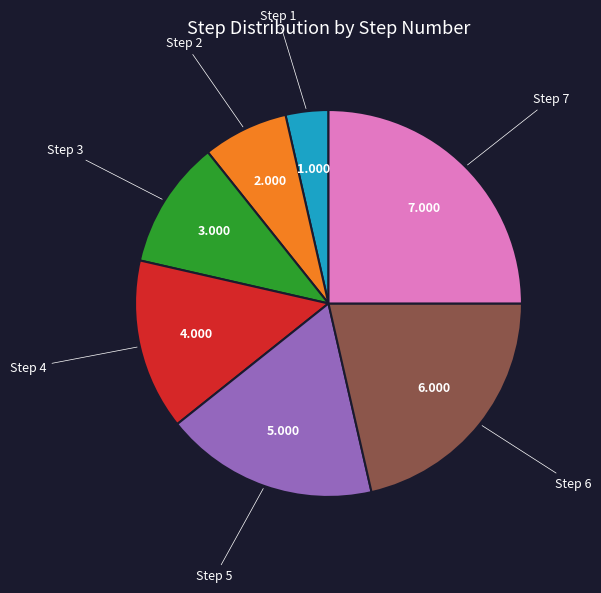

Is there a majority slice in this chart?

No